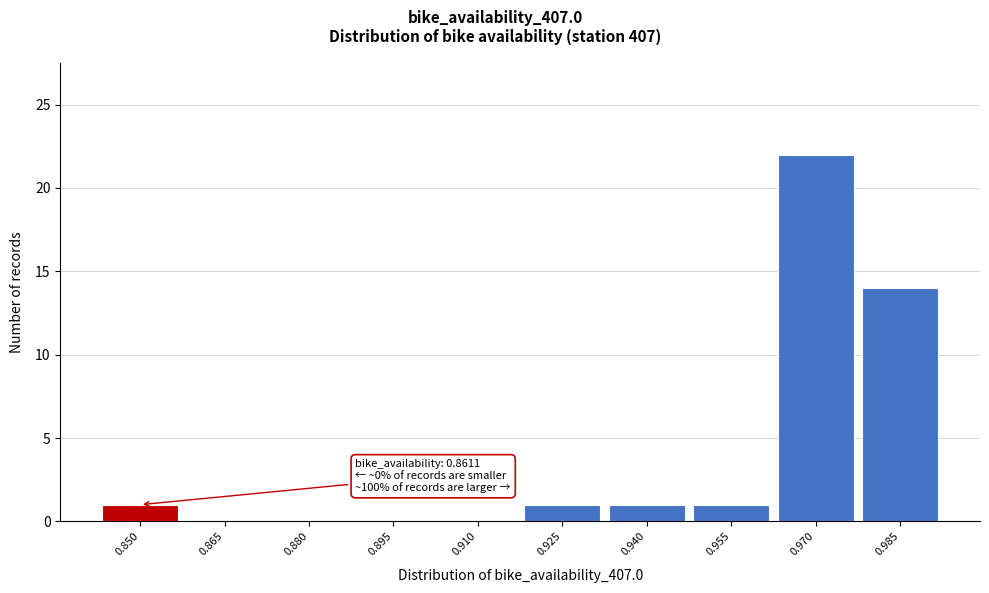

Reading right to left, list all the values displayed in this chart.

0.985=14	0.970=22	0.955=1	0.940=1	0.925=1	0.910=0	0.895=0	0.880=0	0.865=0	0.850=1